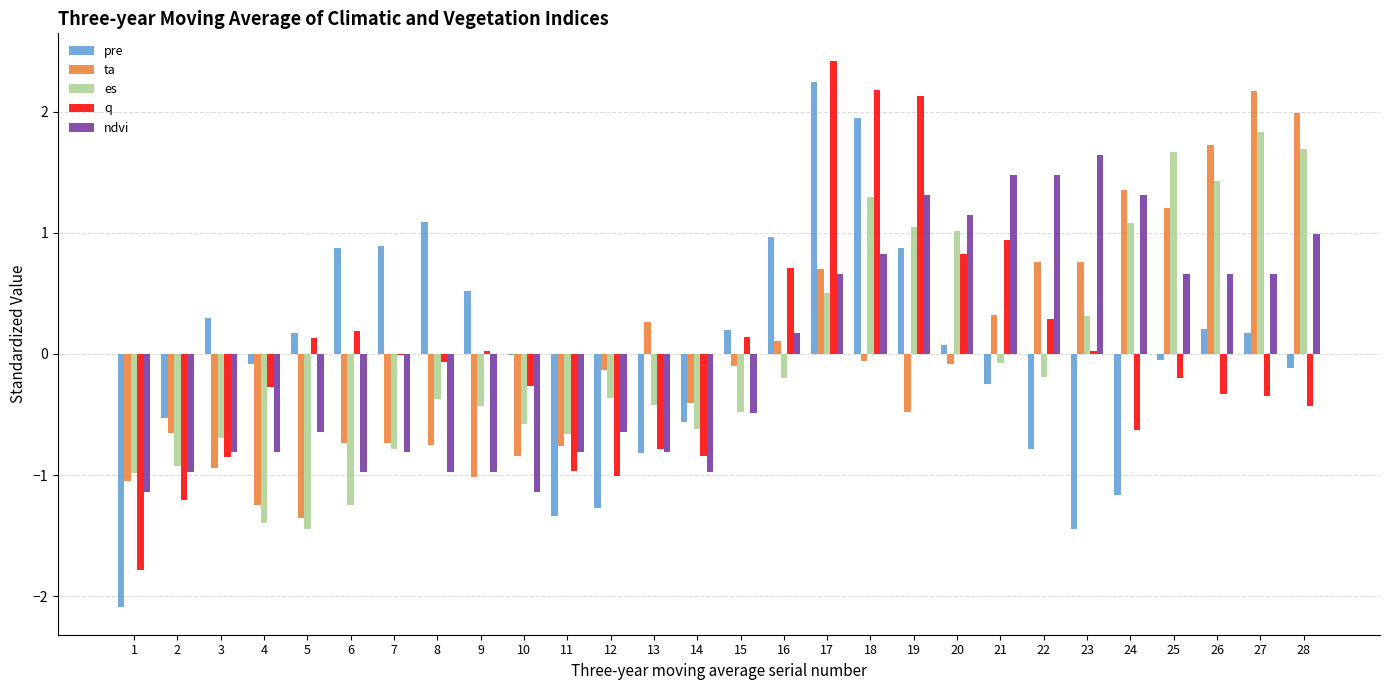

How many groups of bars are there?

28